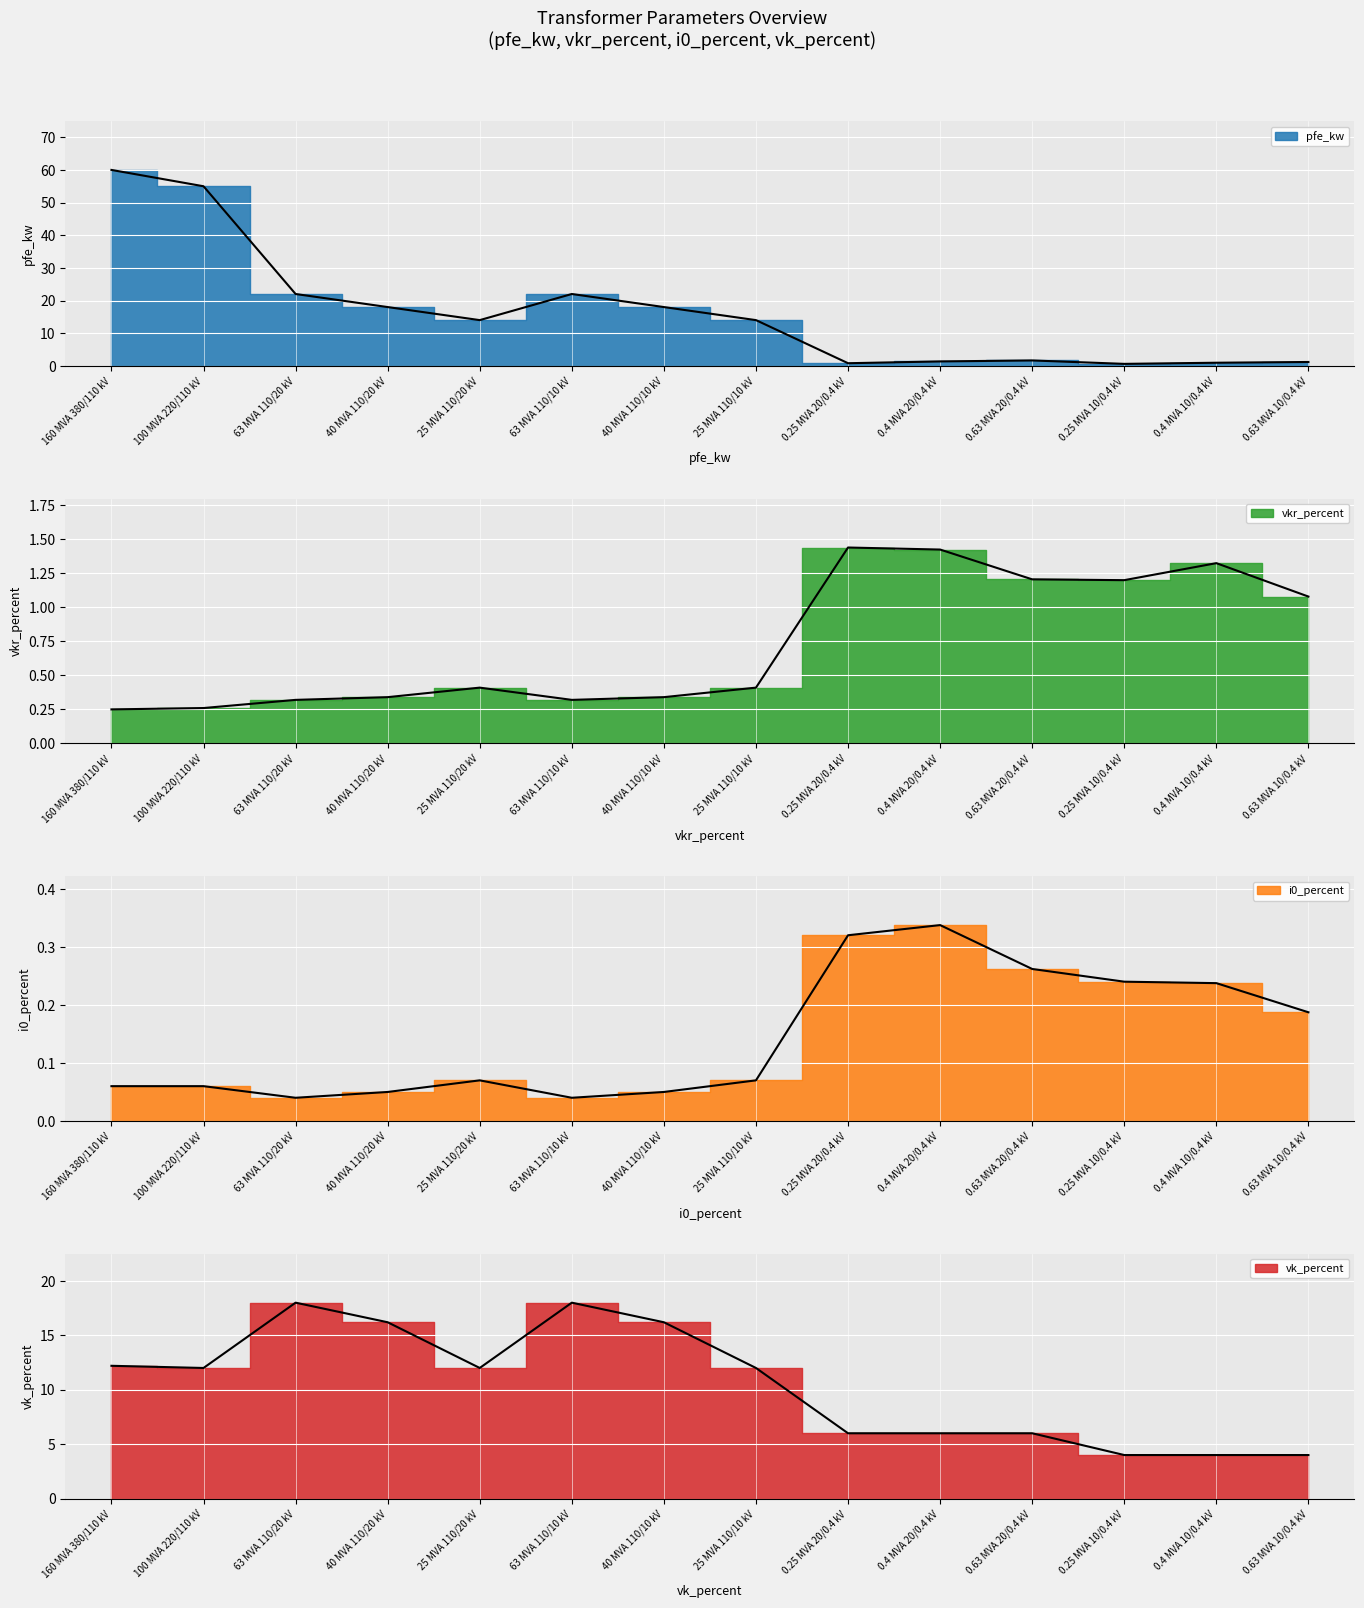

Count the number of data series in this chart.

4